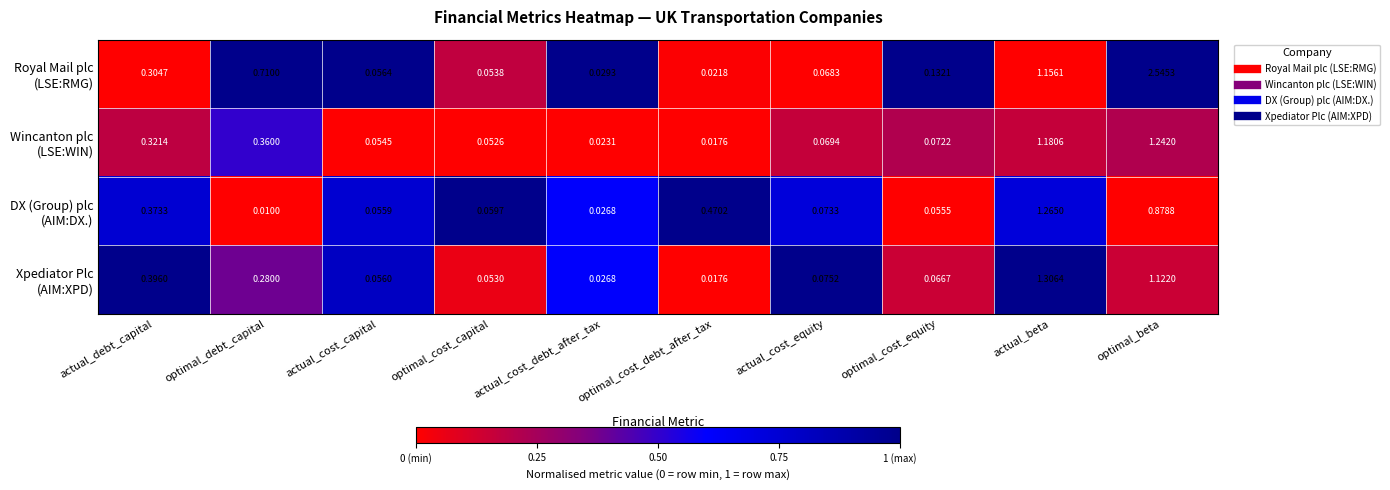

At which category is the sum across all series the highest?

optimal_beta